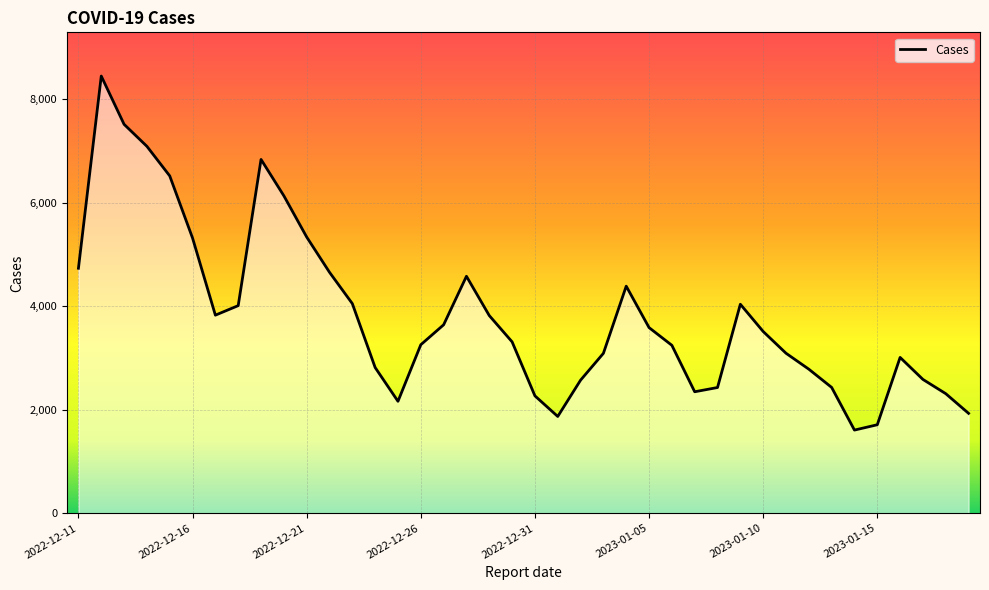

What is the difference between the maximum and minimum values?

6836